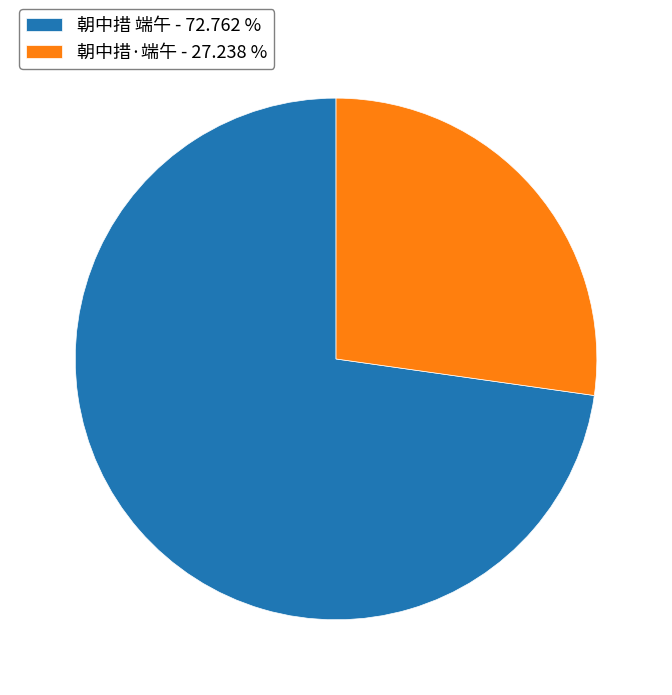

Combined, do 朝中措 端午 - 72.762 % and 朝中措·端午 - 27.238 % account for over 50%?

Yes